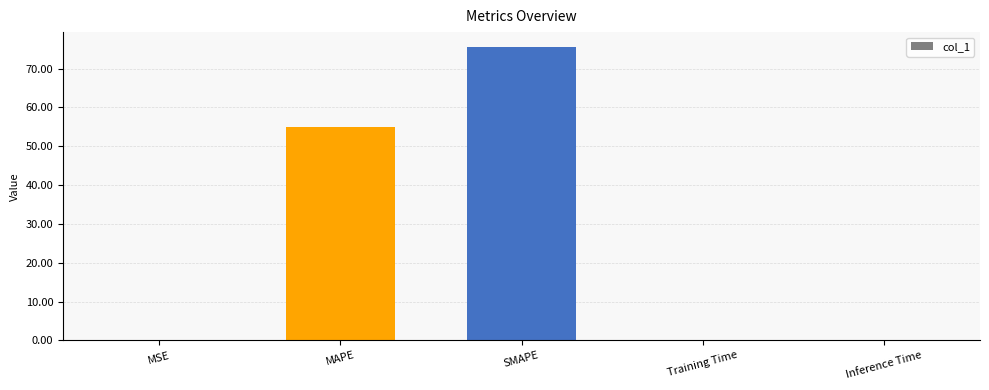

Read the value at Training Time.

0.2